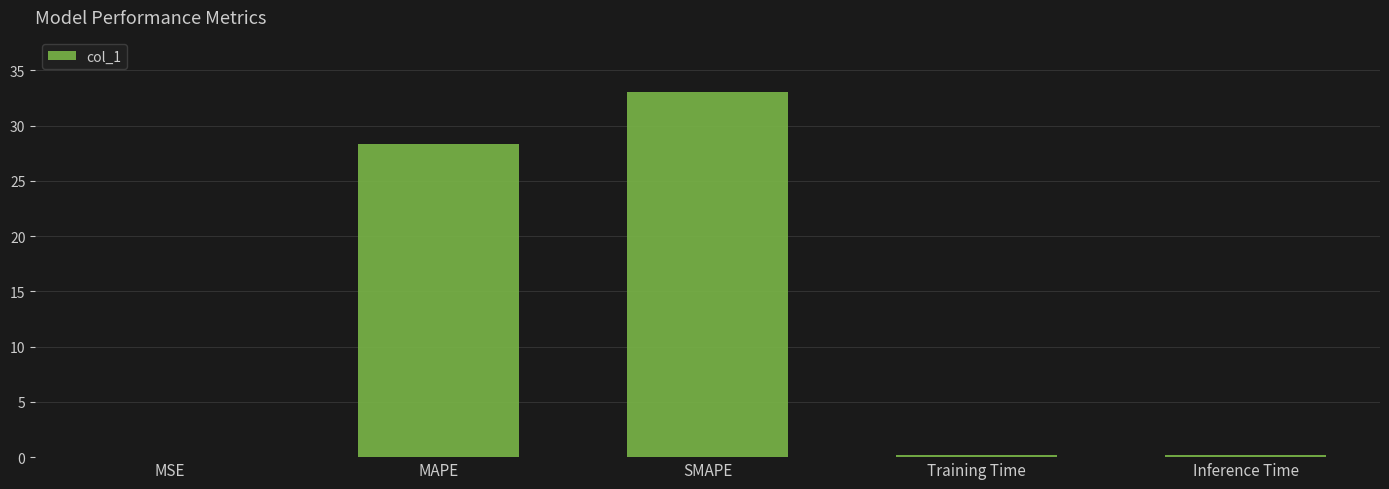

Is it true that the value at Training Time is 0.2?

True